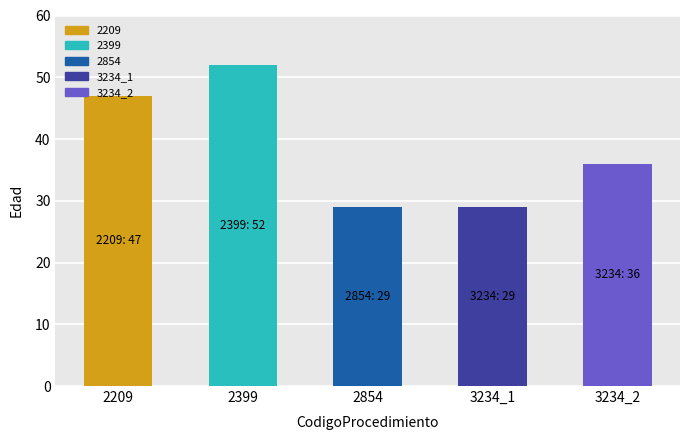

What is the value of the 3rd bar from the left?

29